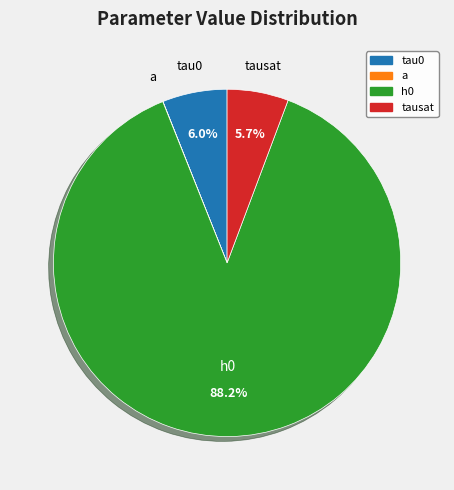

To the nearest percent, what is the difference between the h0 and a slice percentages?

88%